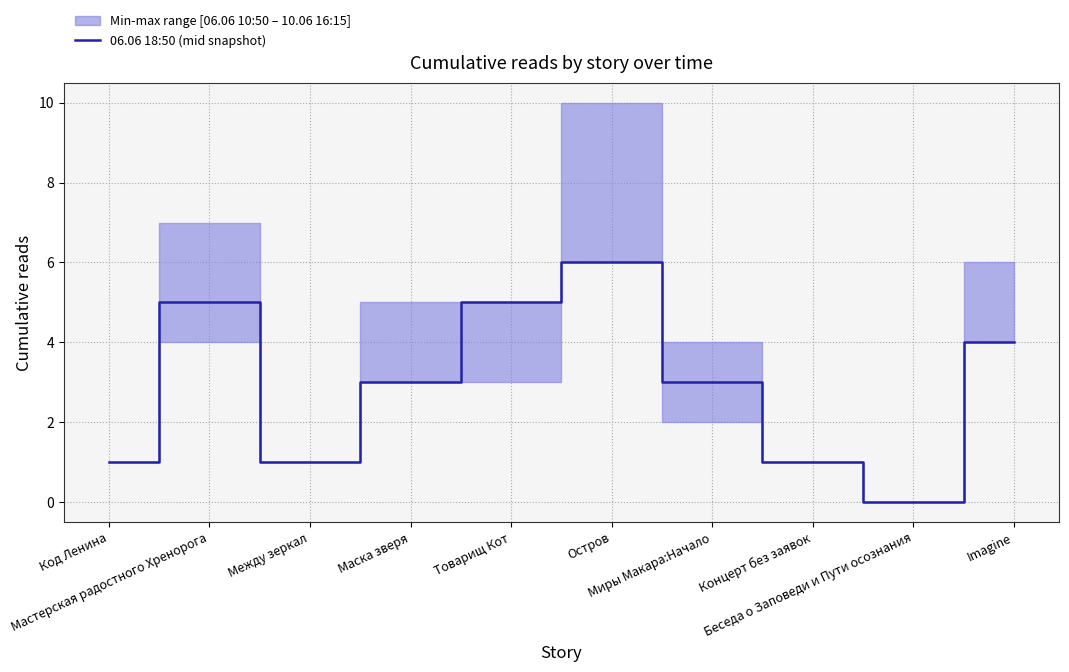

What is the difference between the values at Imagine and Код Ленина?

3